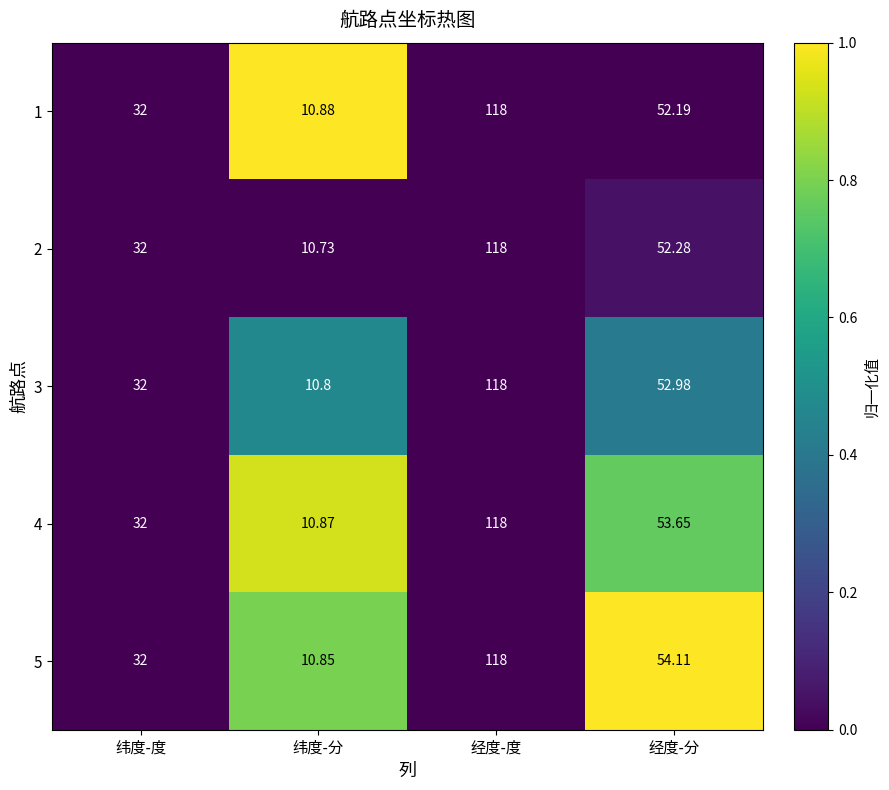

Which series has the largest range (max minus min)?

2